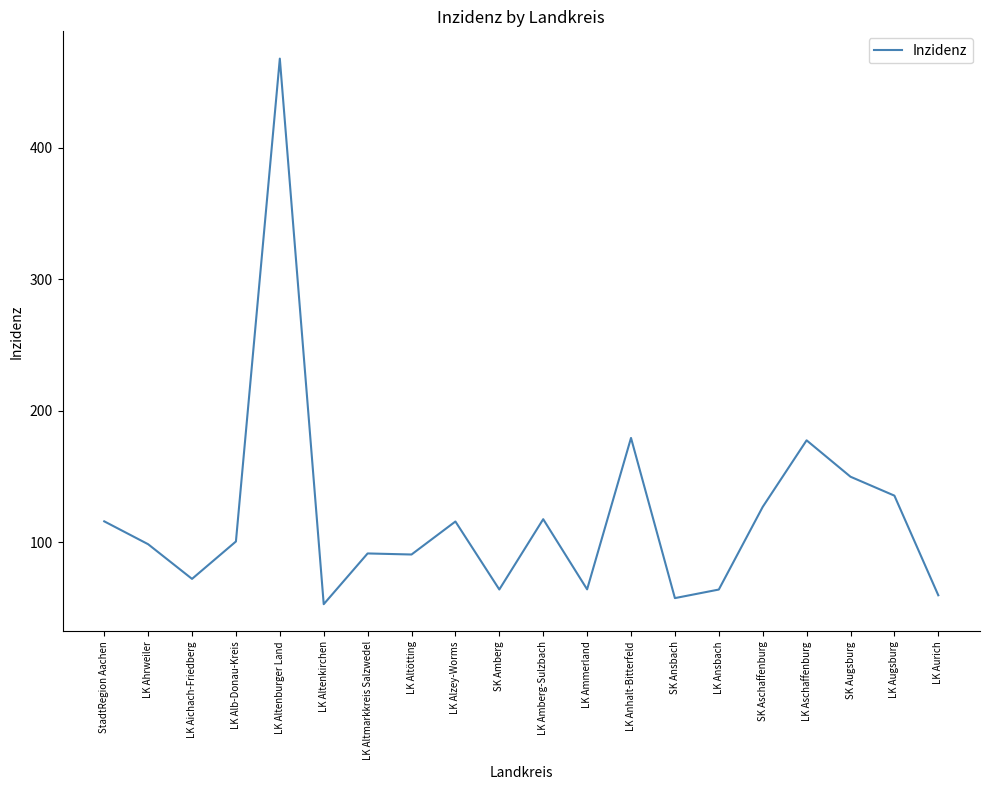

Which has a higher value, LK Altenburger Land or LK Altenkirchen?

LK Altenburger Land